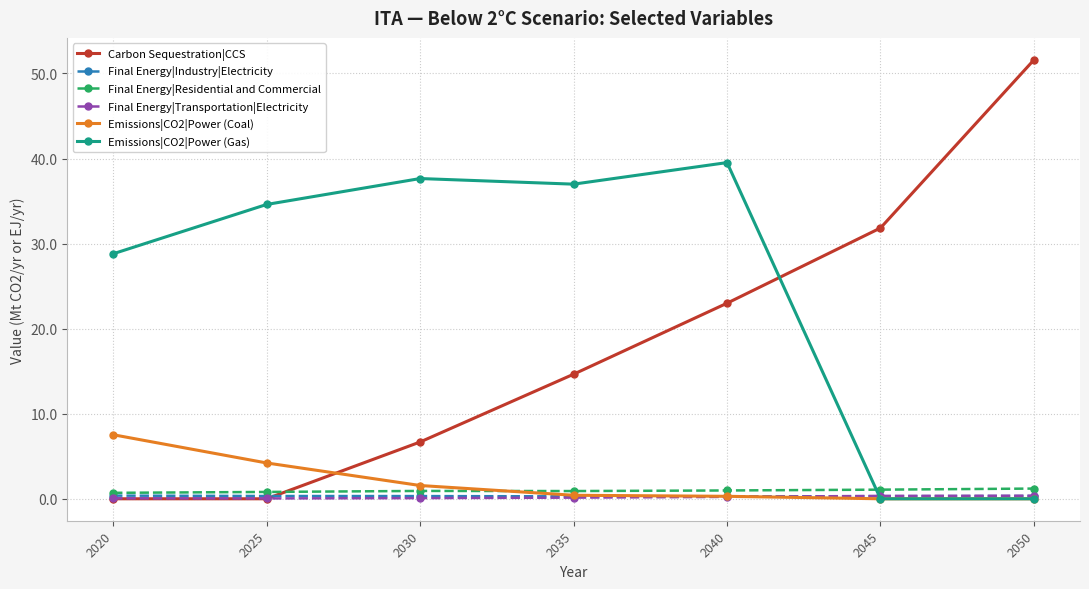

The value of Carbon Sequestration|CCS at 2030 is 6.7. True or false?

True